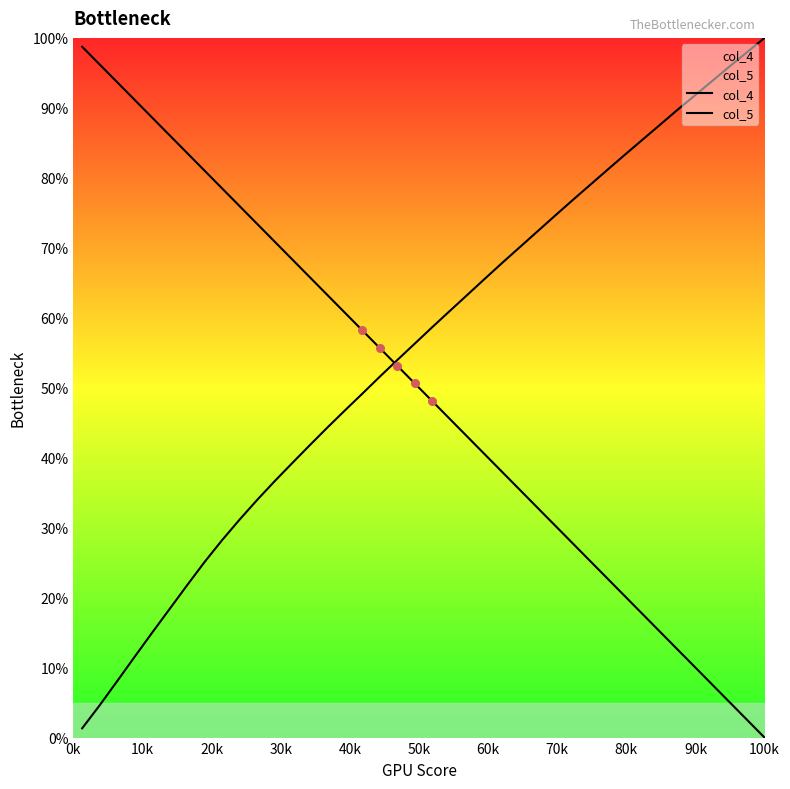

What are all the series names shown in the legend?

col_4, col_5